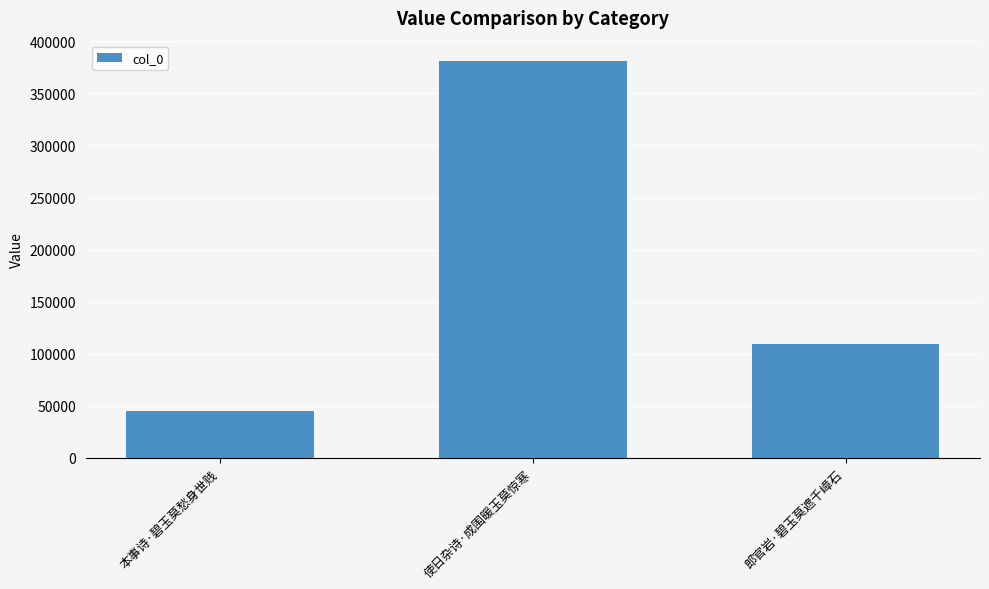

How many bars are there in total?

3